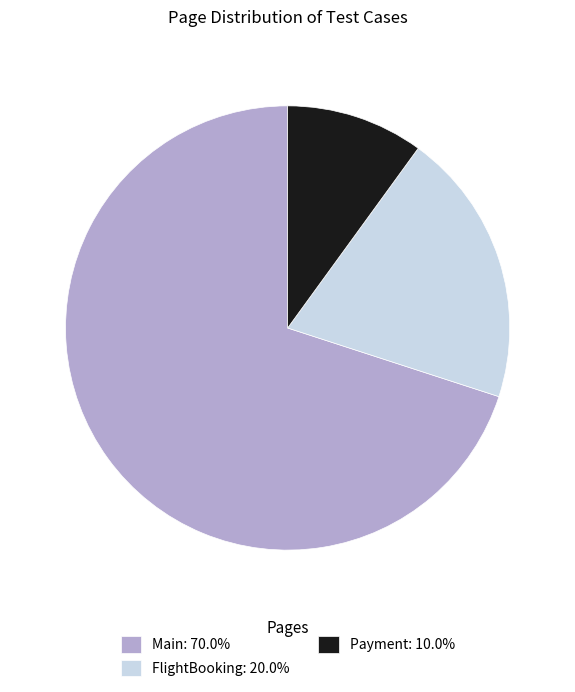

What is the ratio of the value at Main to the value at Payment?

7.0